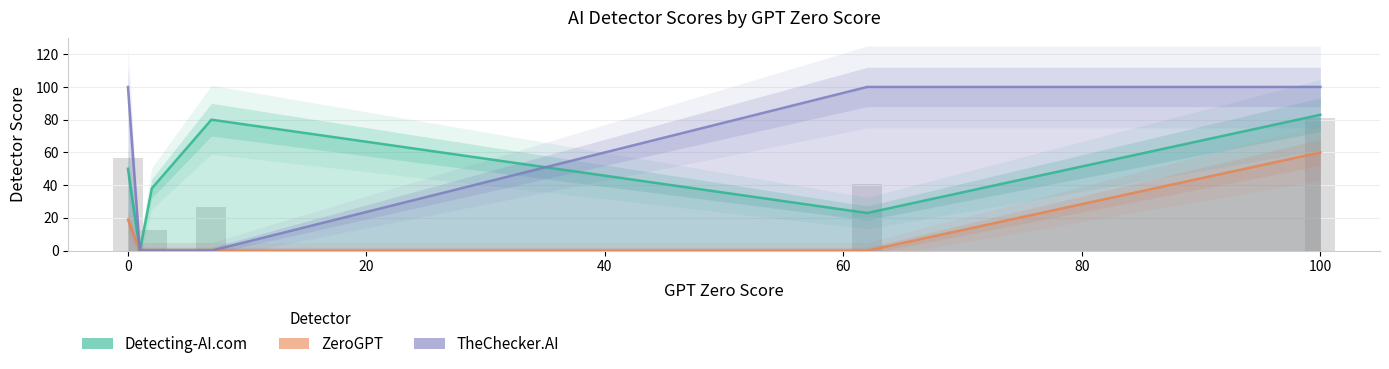

Which series has the widest spread of values?

TheChecker.AI